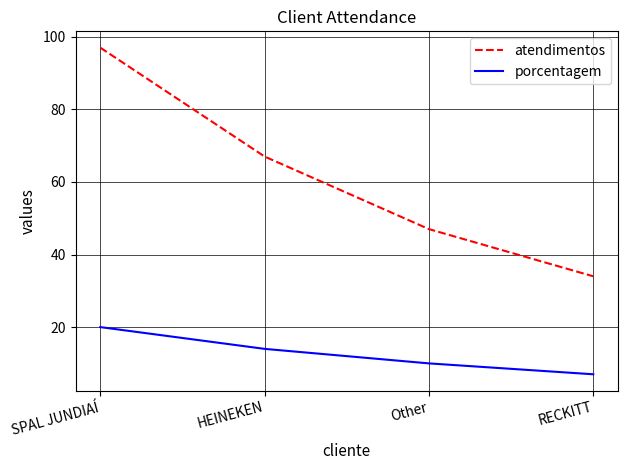

Count the number of data series in this chart.

2